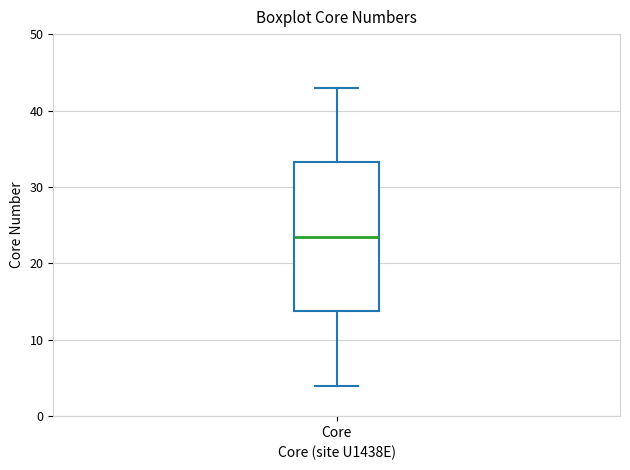

Read this box plot against the y-axis: the position of the median line, the range covered by the box, and the ends of both whiskers. The values are not printed on the chart, so give them approximately, as read against the axis.

median 24, box 14 to 33, whiskers 4 to 43